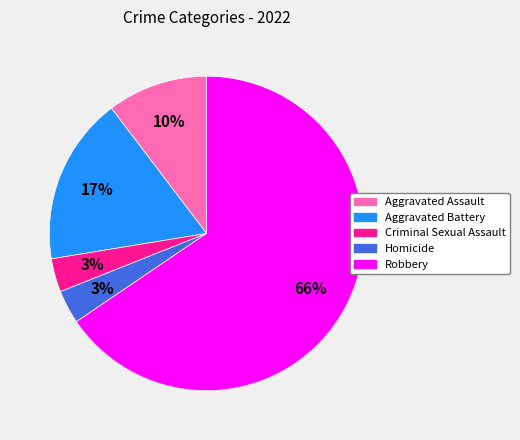

To the nearest percent, what portion does Aggravated Battery represent?

17%